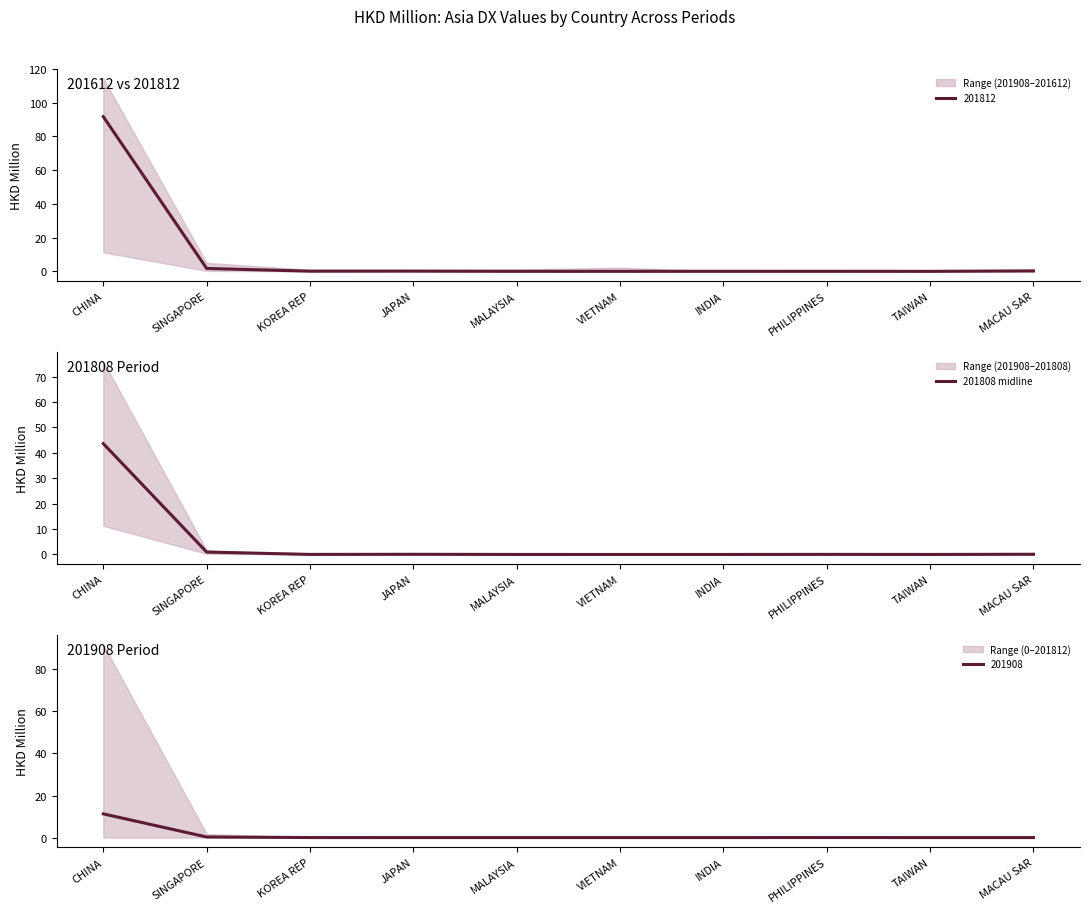

How many points are higher than both their immediate neighbors (excluding endpoints)?

2